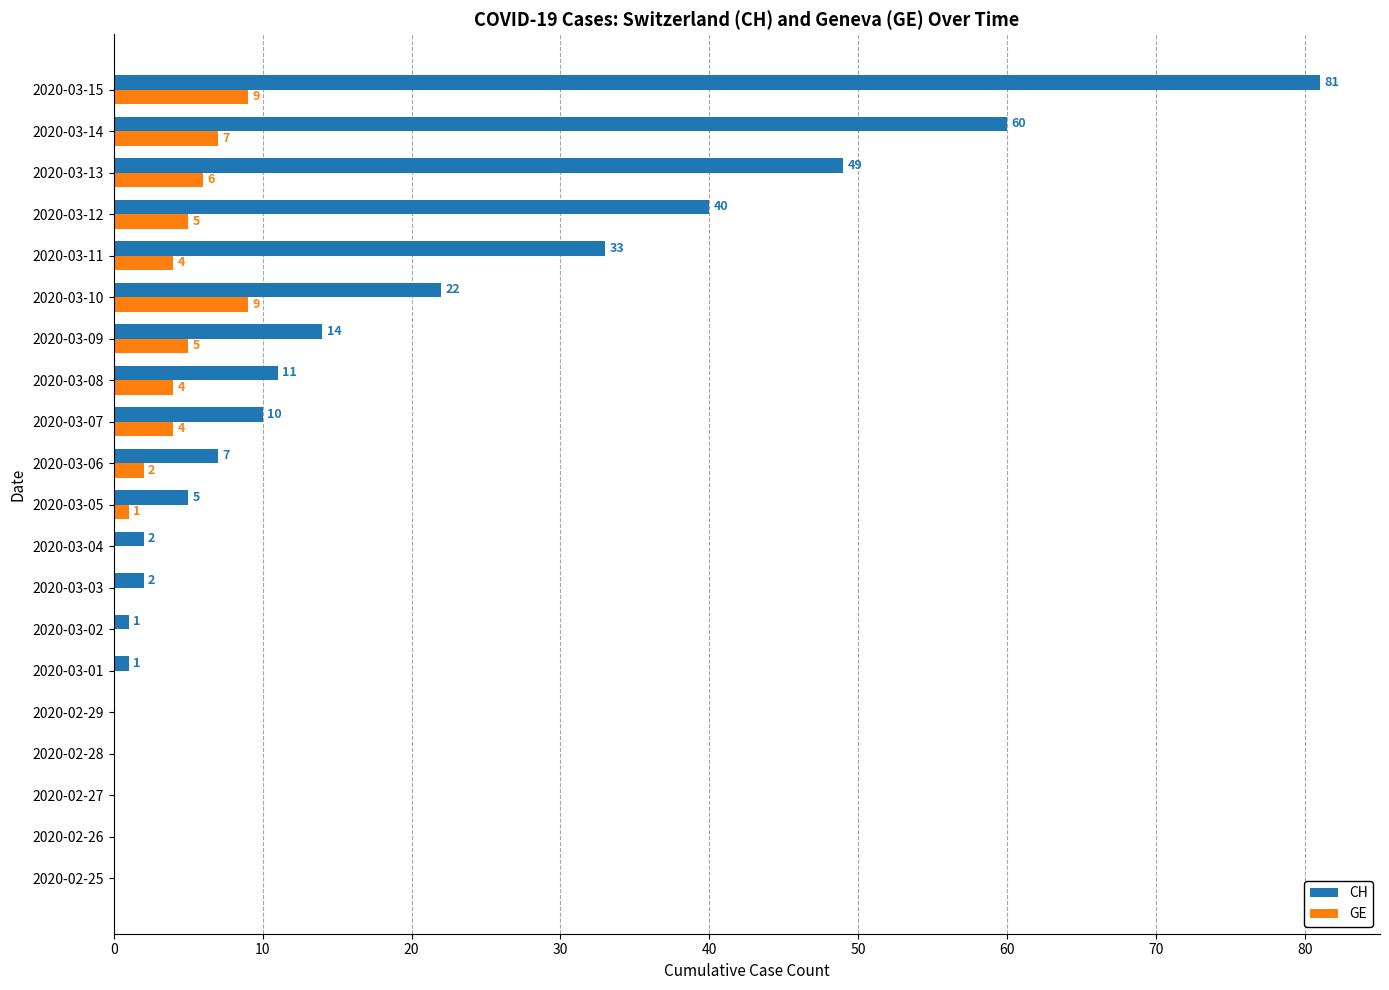

What is the maximum value shown in the chart?

81